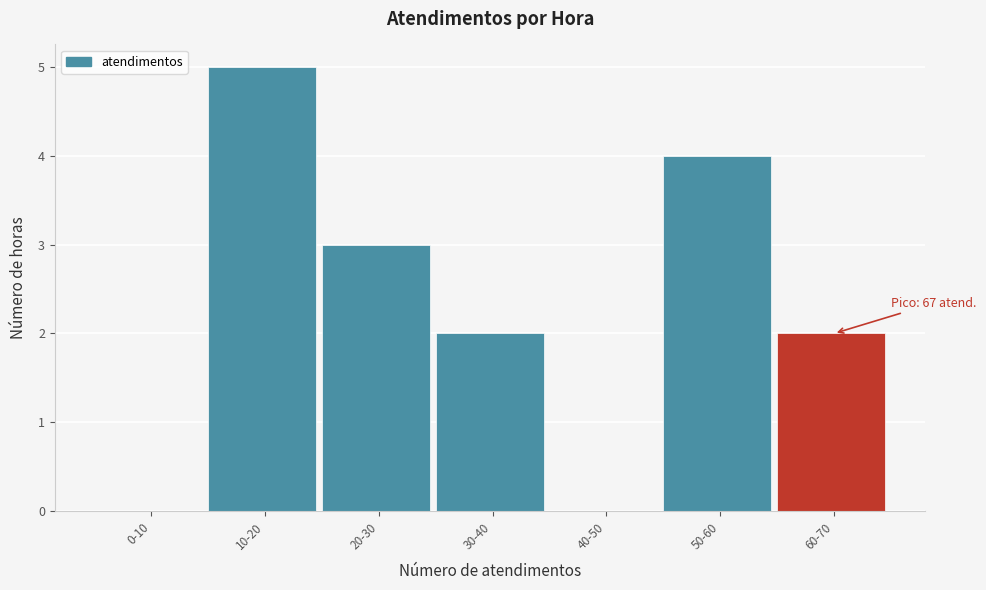

Reading left to right, extract all data points from this chart.

0-10=0	10-20=5	20-30=3	30-40=2	40-50=0	50-60=4	60-70=2